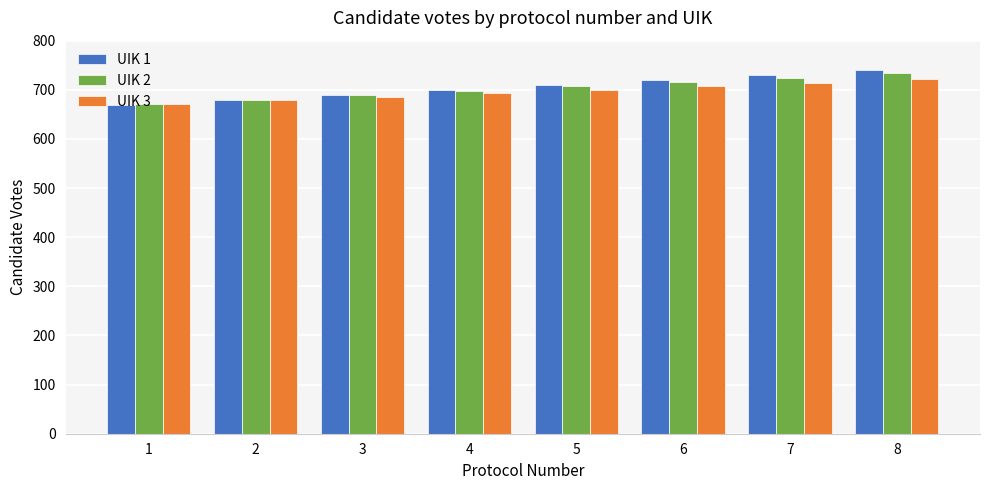

What is the total value across all series at 3?

2065